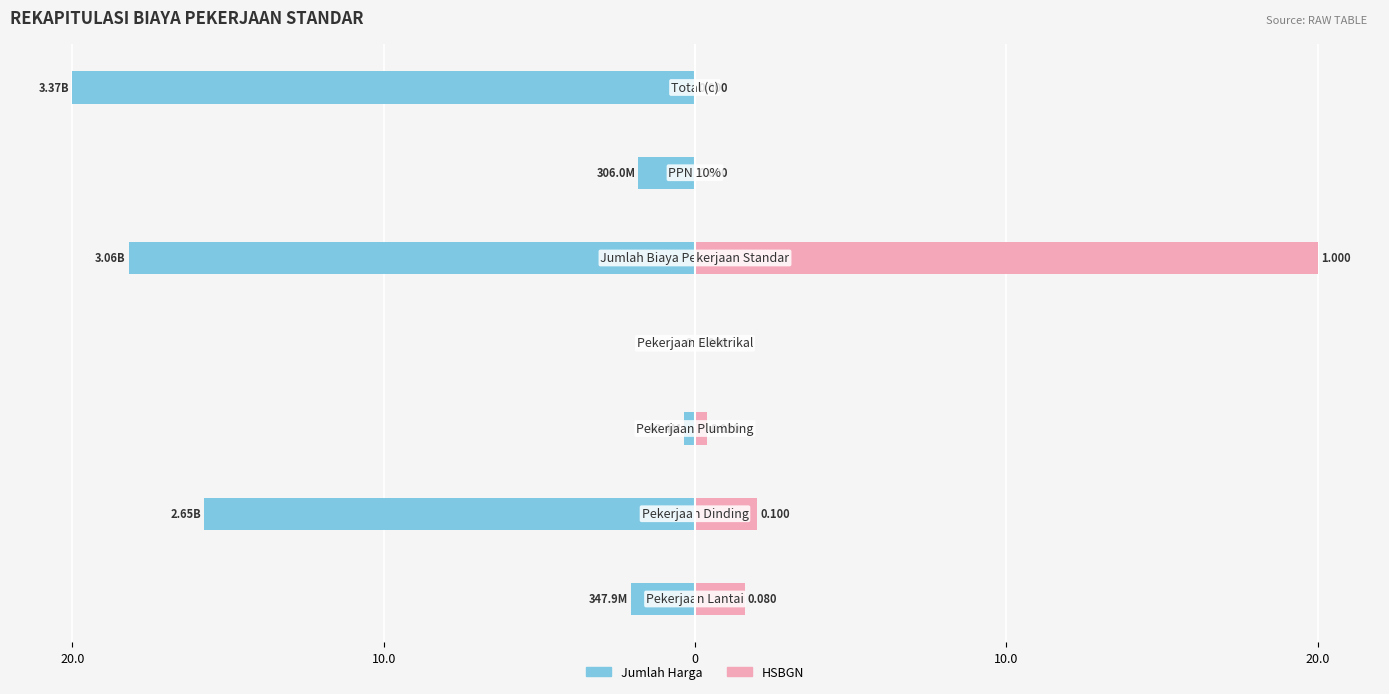

How many values in the HSBGN (proporsi) series exceed 0?

4